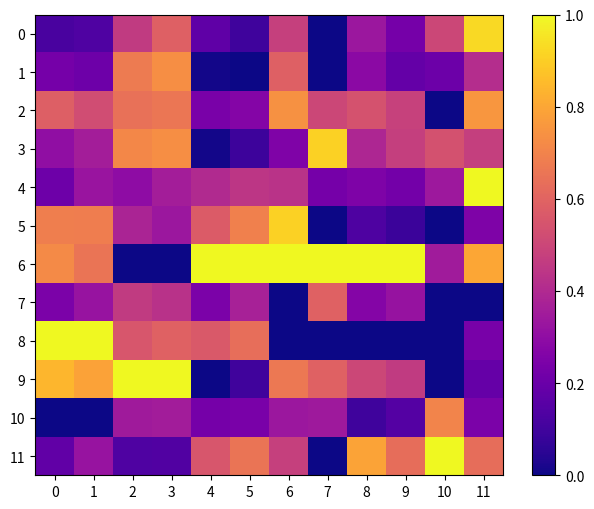

Which series changed the most between 1 and 2?

6